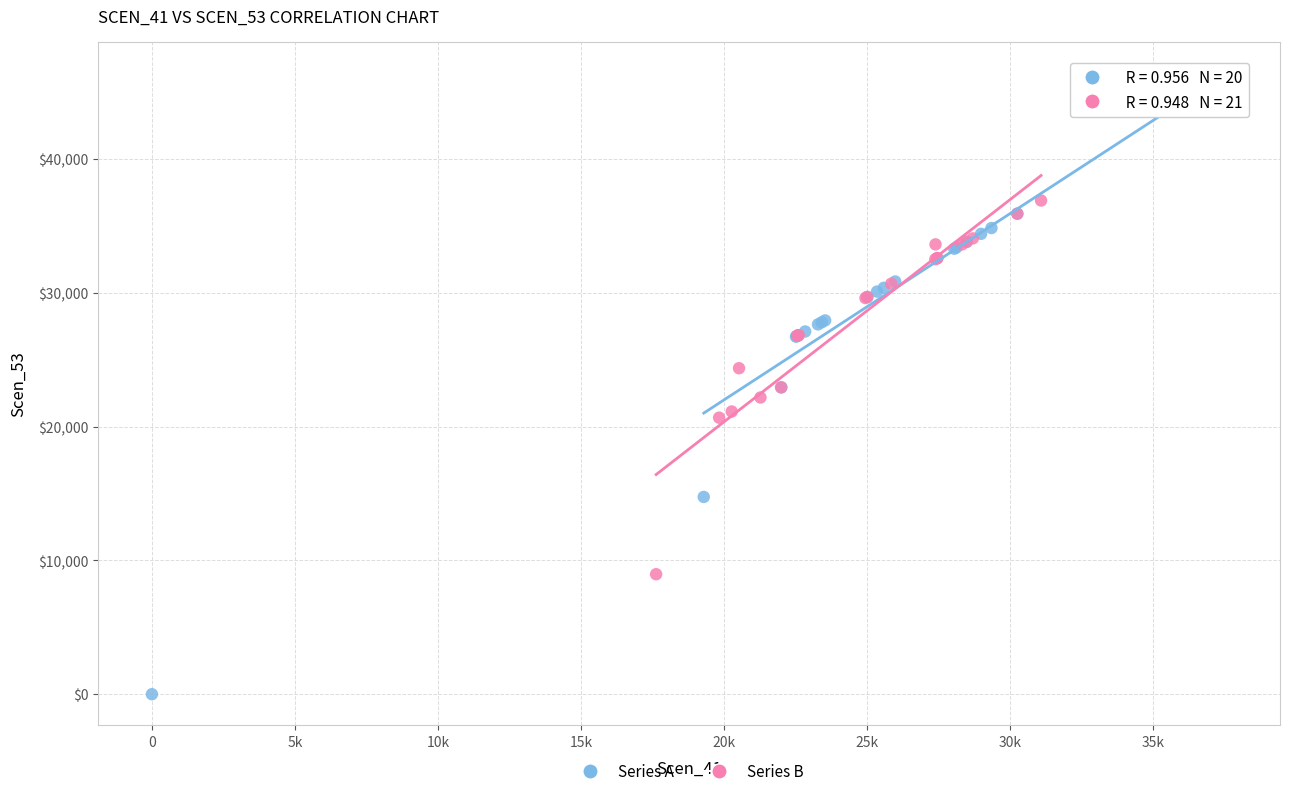

Which series has the largest Y range (max minus min)?

Series A